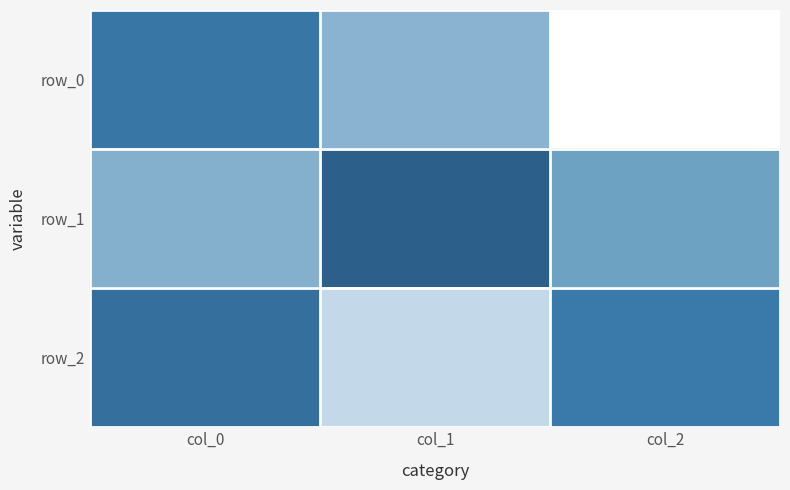

What is the sum of all row_2 values?

1.1